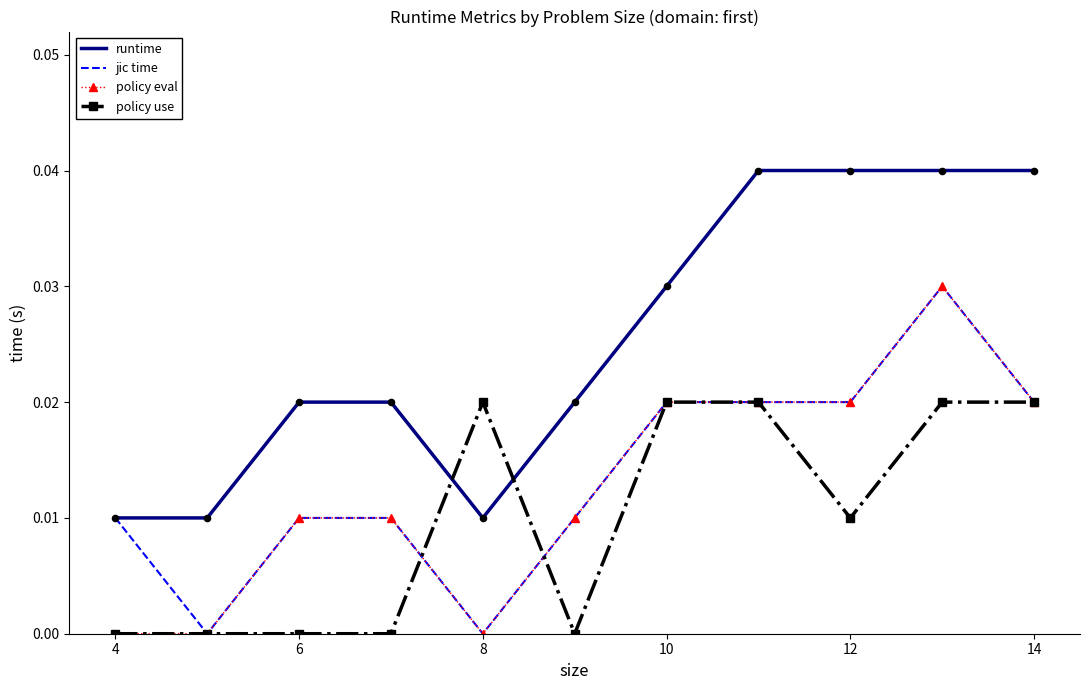

True or false: runtime and policy eval intersect in this chart.

False